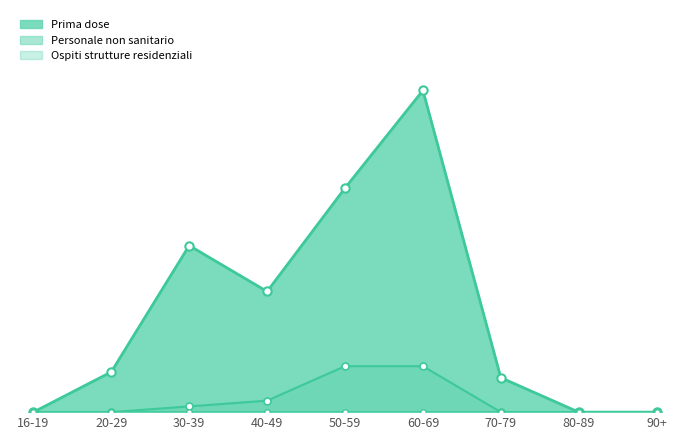

How many values in Personale non sanitario are above zero?

4